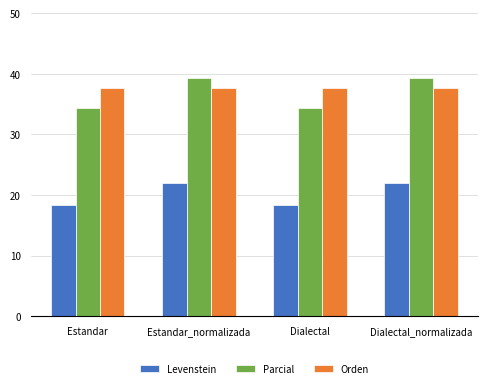

Reading right to left, extract all data points from this chart.

Levenstein: 22.0	18.3	22.0	18.3
Parcial: 39.3	34.3	39.3	34.3
Orden: 37.6	37.6	37.6	37.6